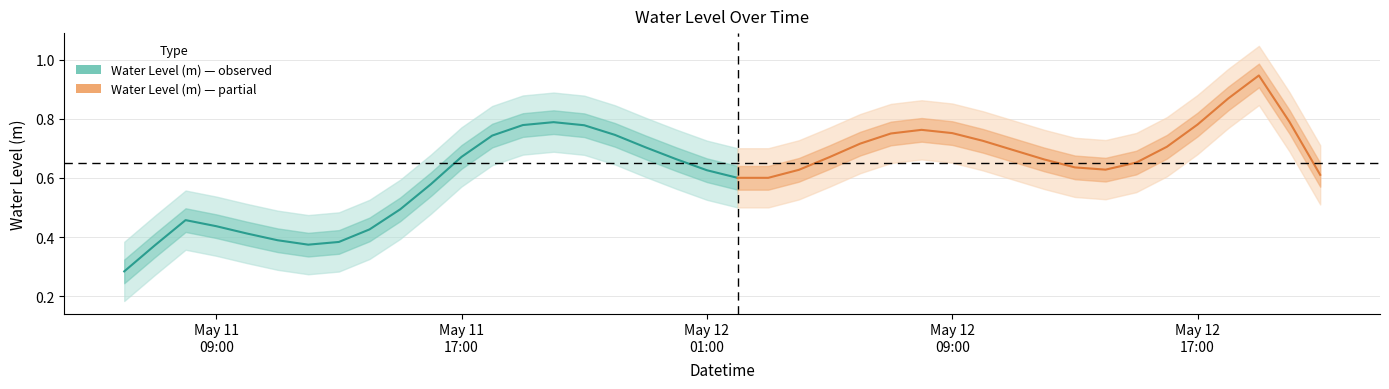

Count the values in the range 0 to 1.

21